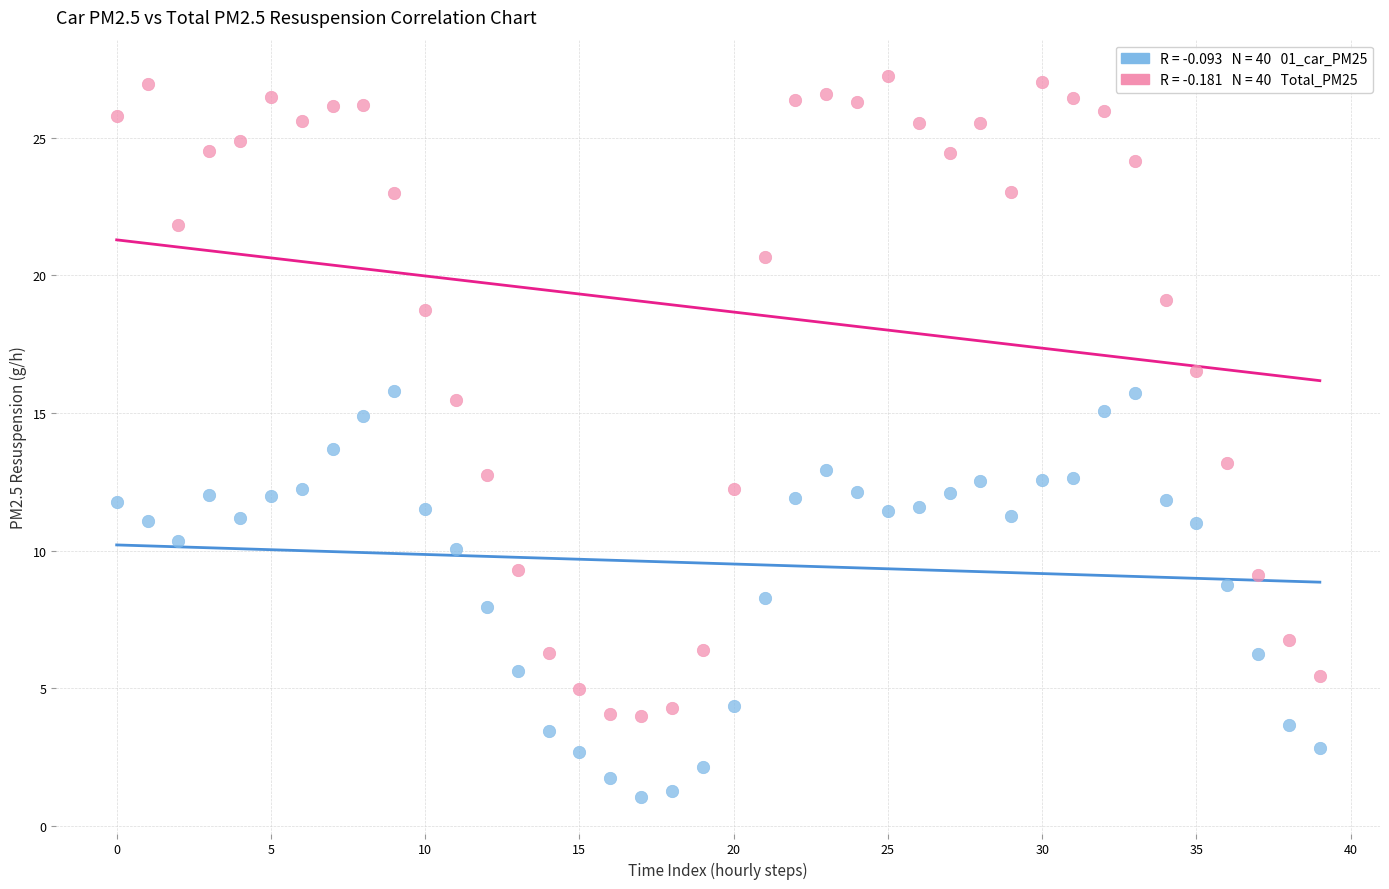

Across all data points, what is the range of Y values (max minus min)?

26.2